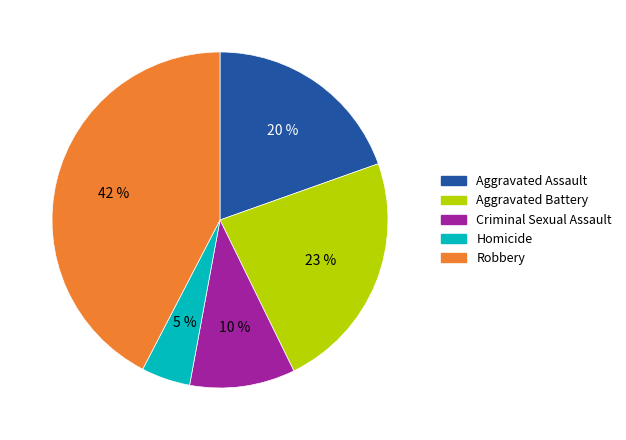

To the nearest percent, what portion does Aggravated Battery represent?

23%